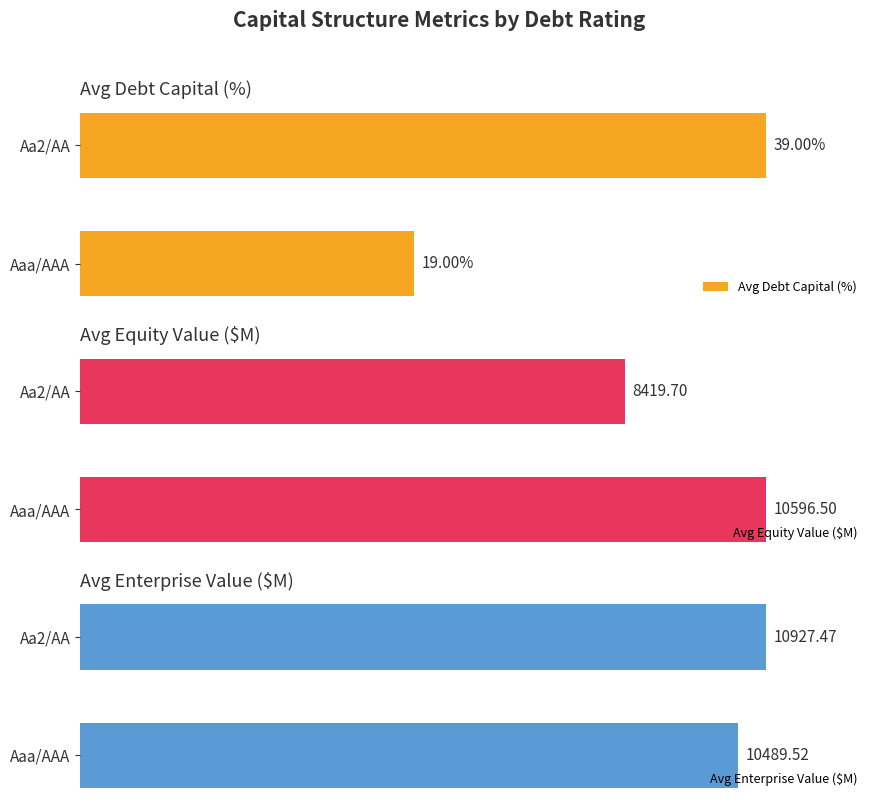

Are the bars grouped side by side (vs. stacked)?

Yes